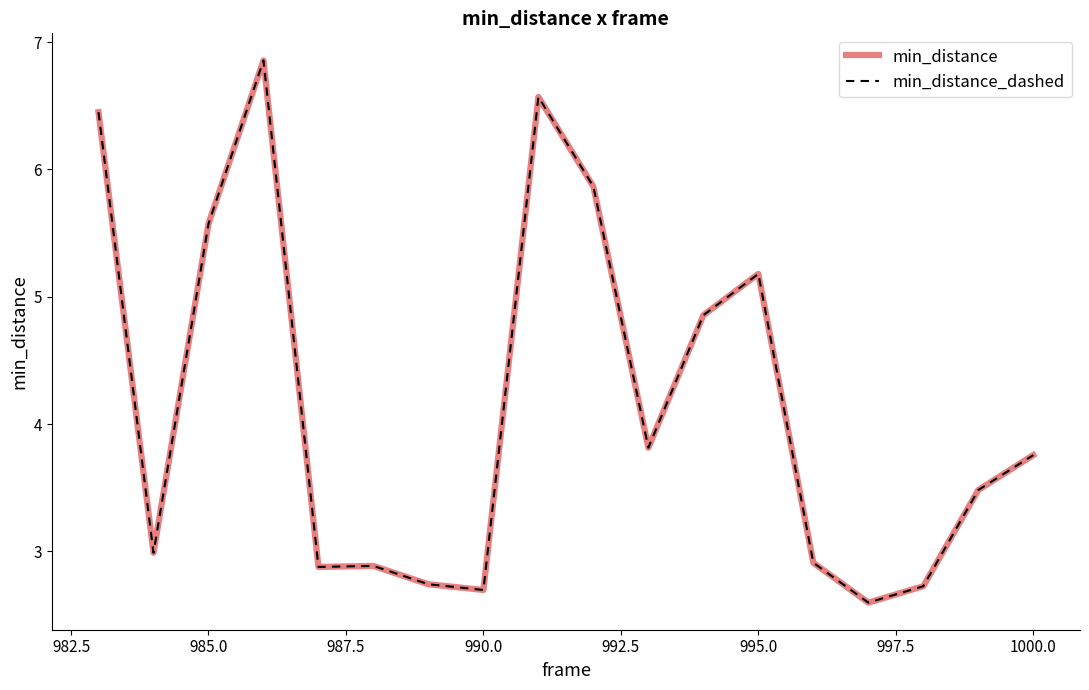

Does the chart display data point markers on the line(s)?

No